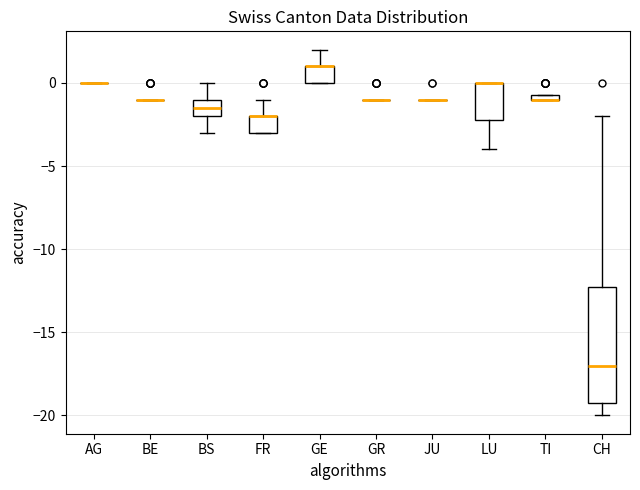

Which box is the tallest, from its lower edge to its upper edge?

CH